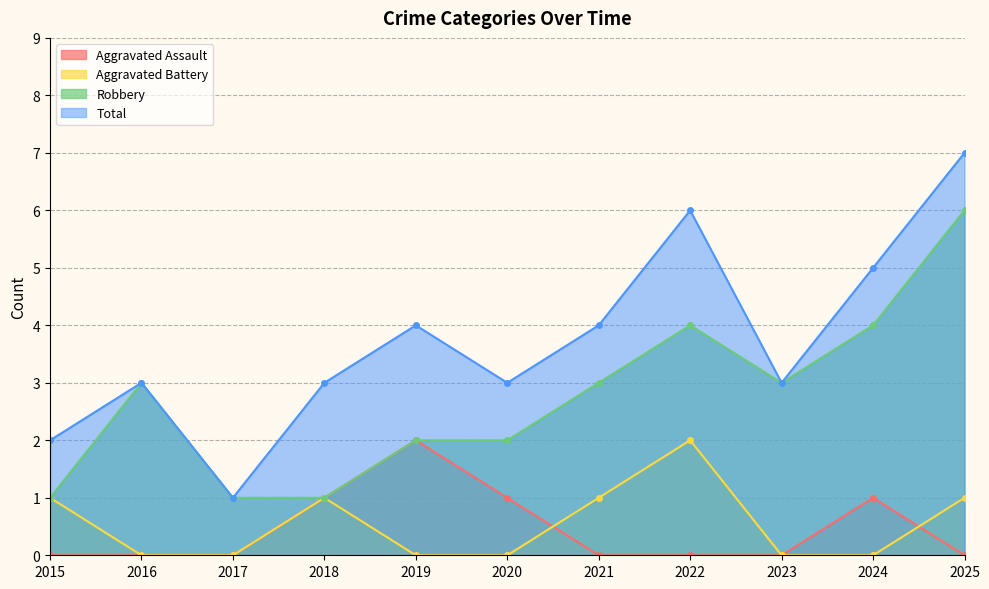

At which category is the sum across all series the highest?

2025